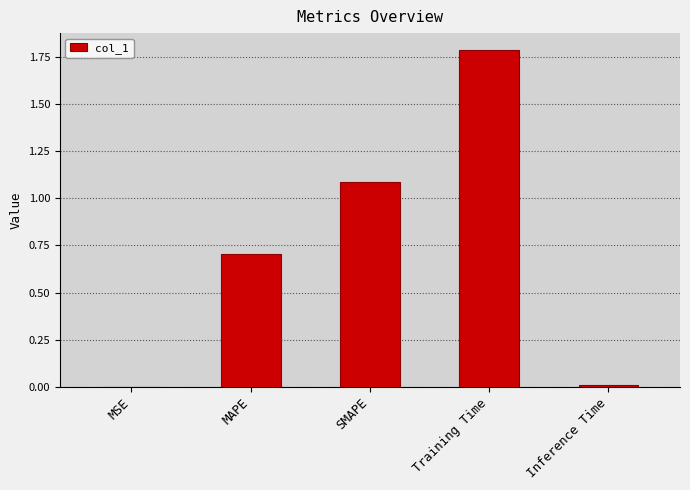

What is the sum of the values at Training Time and SMAPE?

2.9